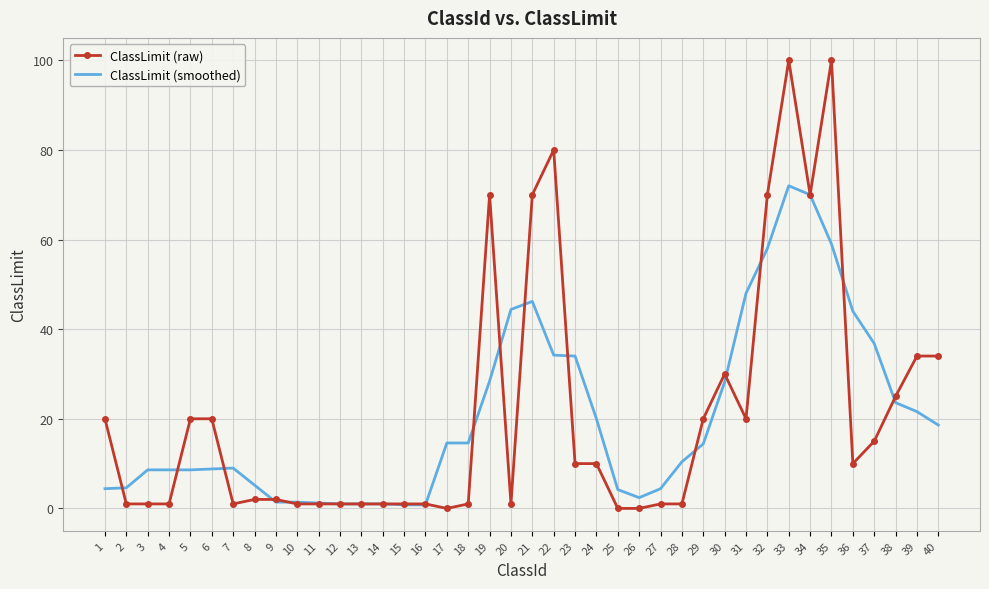

At 23, list the series in order from largest to smallest.

ClassLimit (smoothed), ClassLimit (raw)